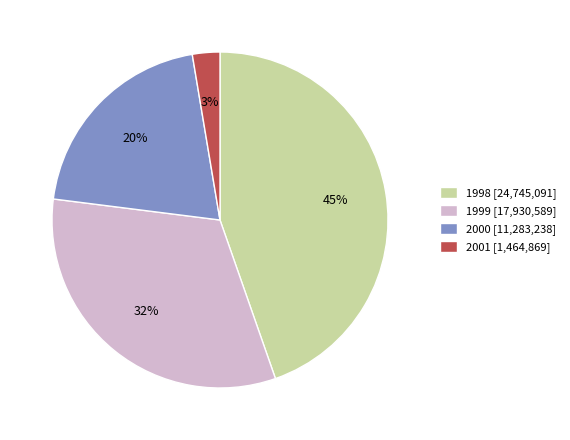

To the nearest percent, what is the average slice percentage?

25%